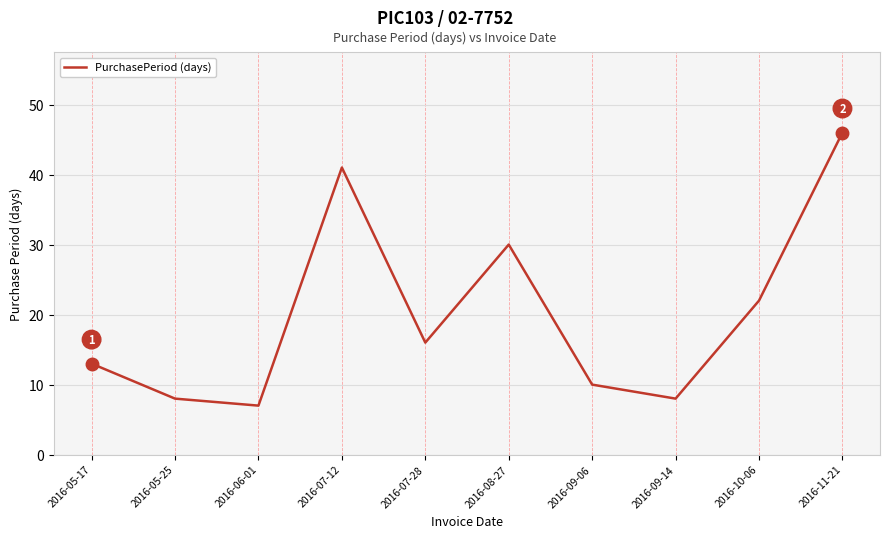

What is the change in value from 2016-05-17 to 2016-06-01?

-6